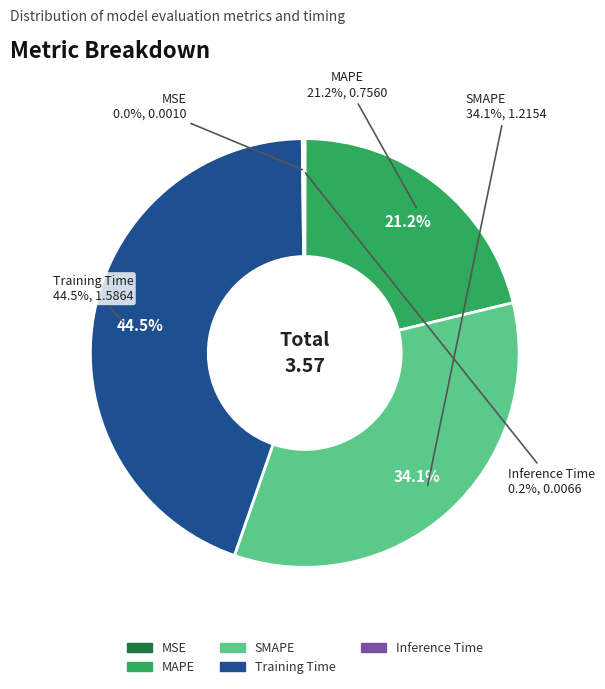

The MAPE slice represents 21% of the pie. True or false?

True